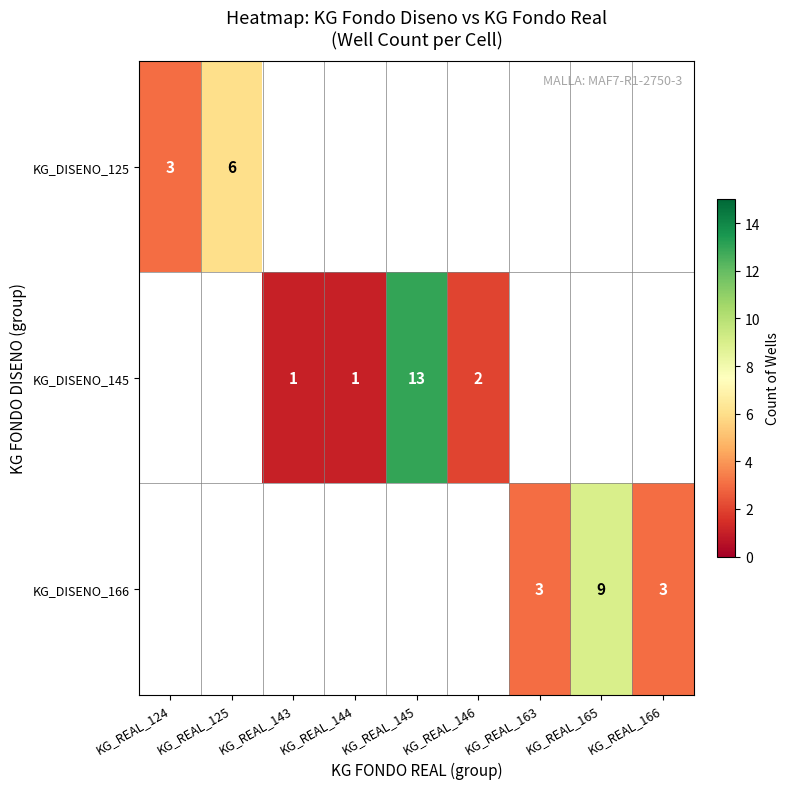

The value of KG_DISENO_145 at KG_REAL_143 is 1. True or false?

True